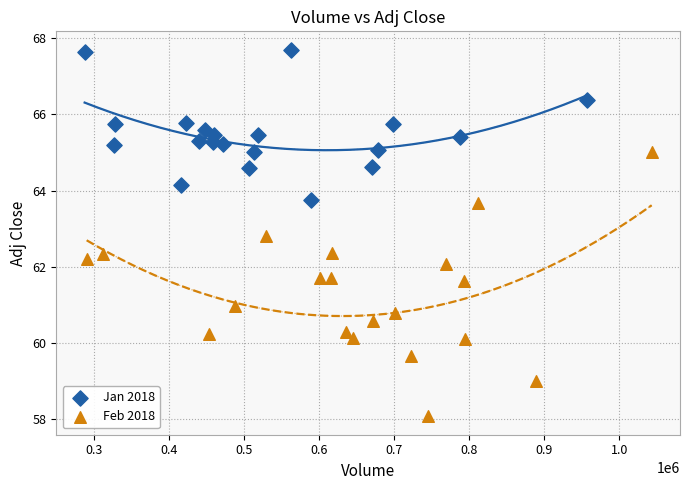

Which series contains the highest Y value?

Jan 2018